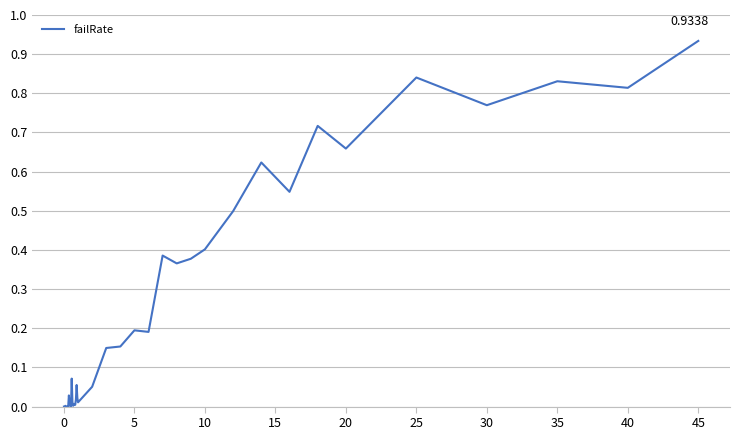

How many lines are shown in the chart?

1